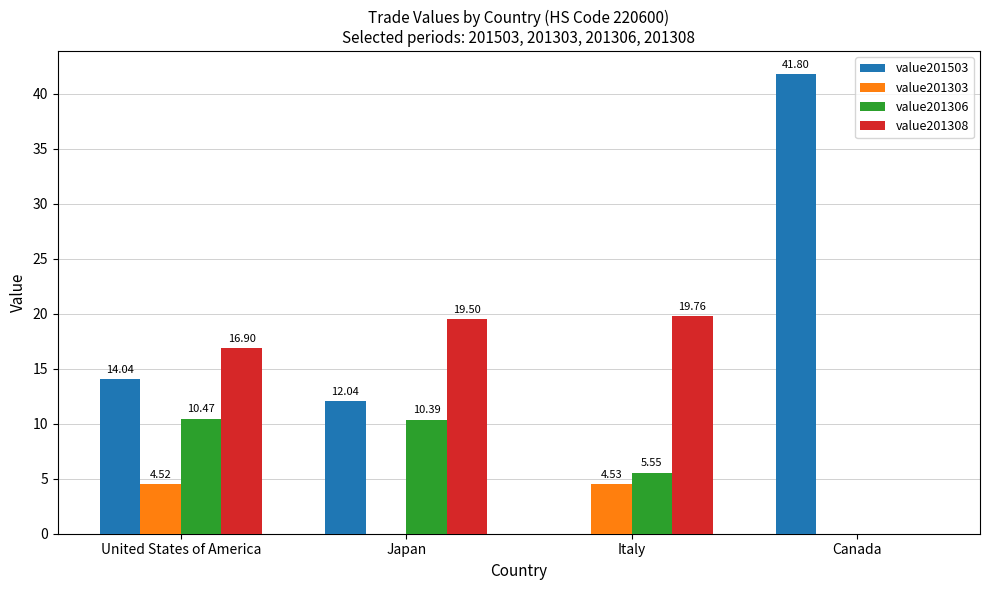

At which category does the chart reach its peak across all series?

Canada